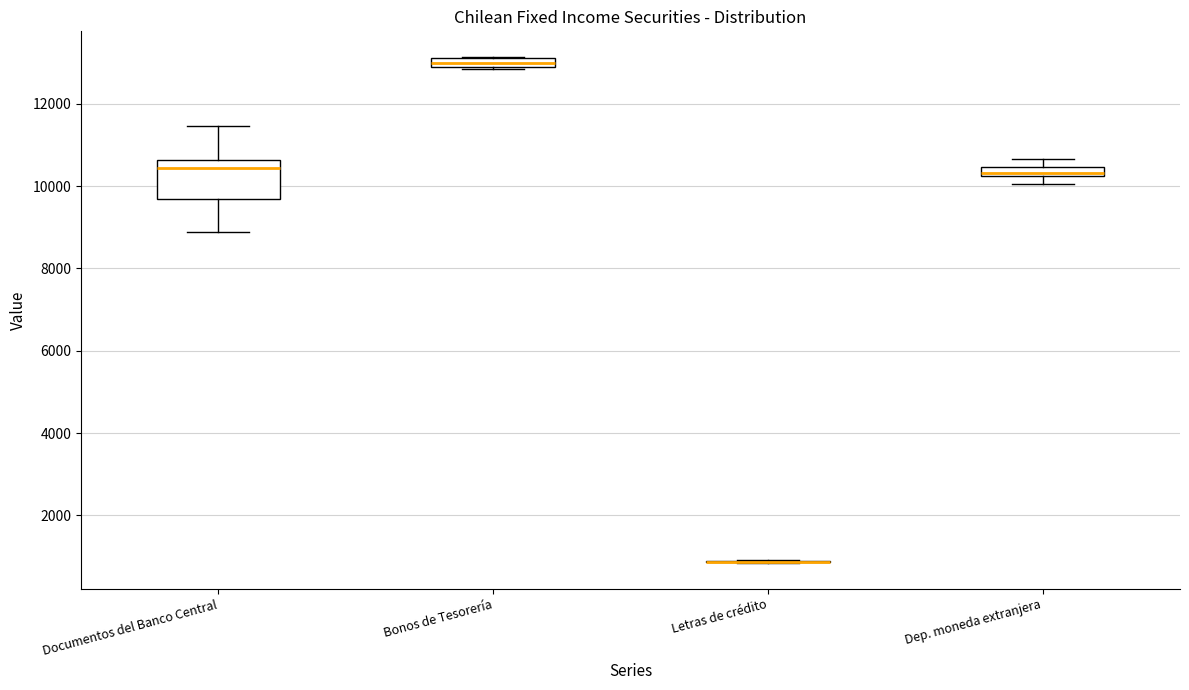

Comparing the boxes themselves (not the whiskers), which one is the tallest?

Documentos del Banco Central